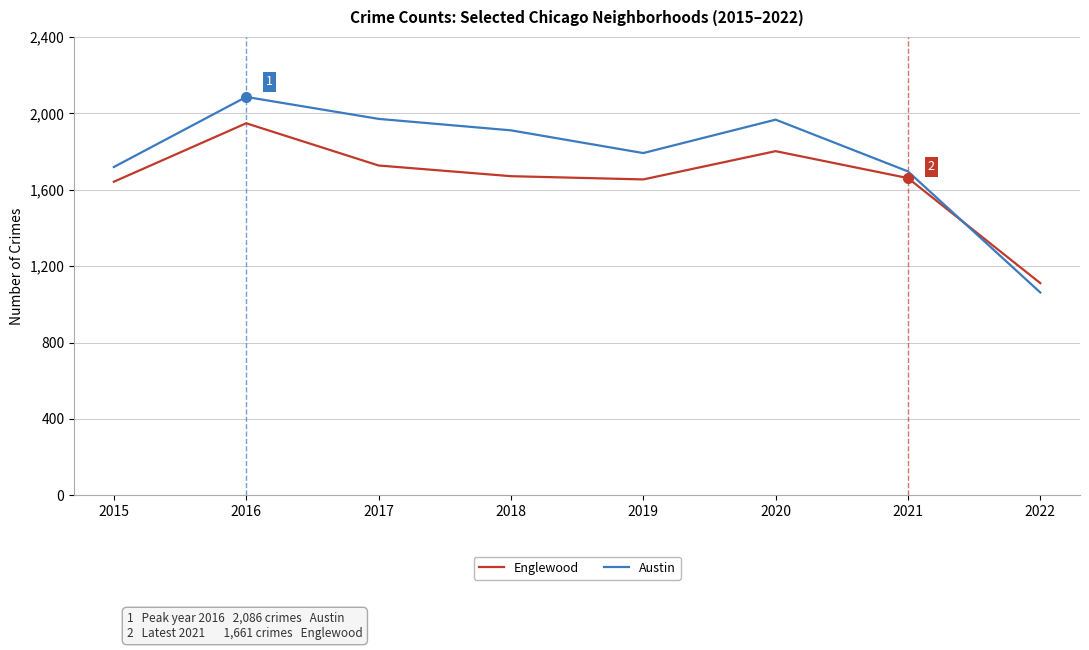

At which category is the sum across all series the highest?

2016